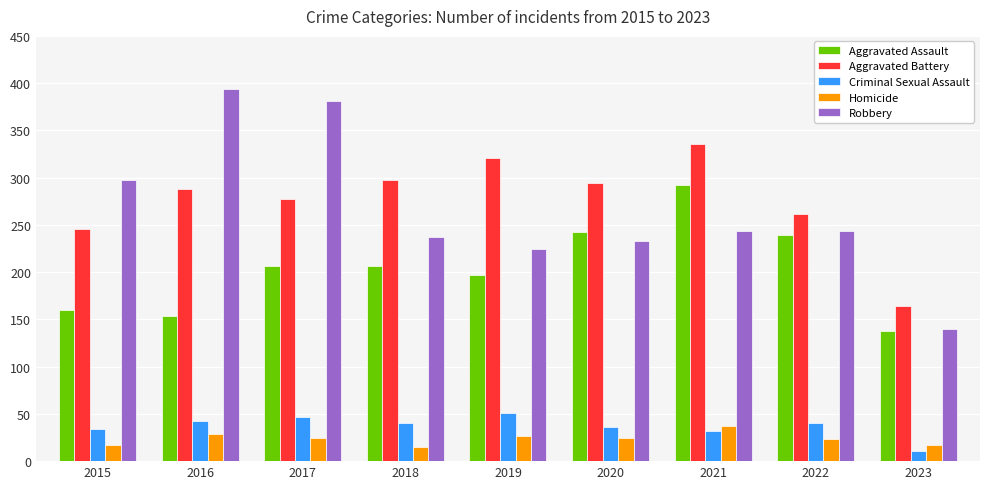

At 2016, list the series in order from smallest to largest.

Homicide, Criminal Sexual Assault, Aggravated Assault, Aggravated Battery, Robbery